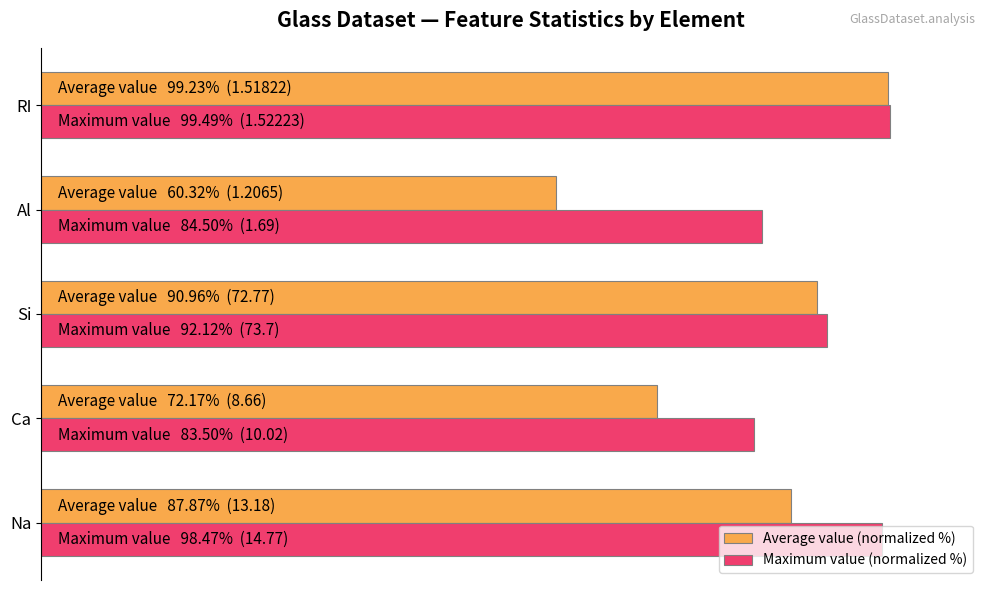

What are all the series names shown in the legend?

Average value (normalized %), Maximum value (normalized %)